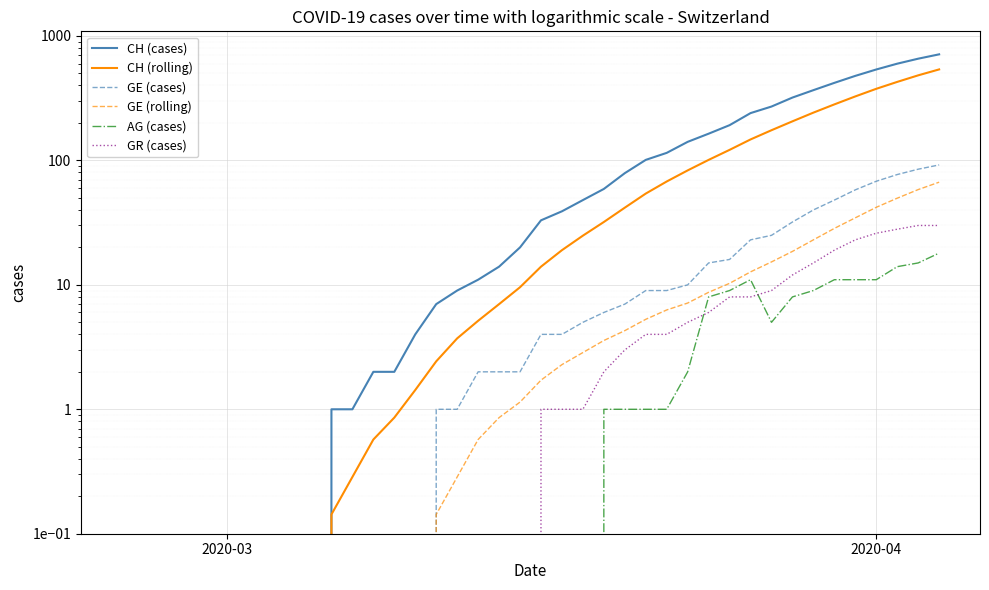

What are all the series names shown in the legend?

CH (cases), CH (rolling), GE (cases), GE (rolling), AG (cases), GR (cases)